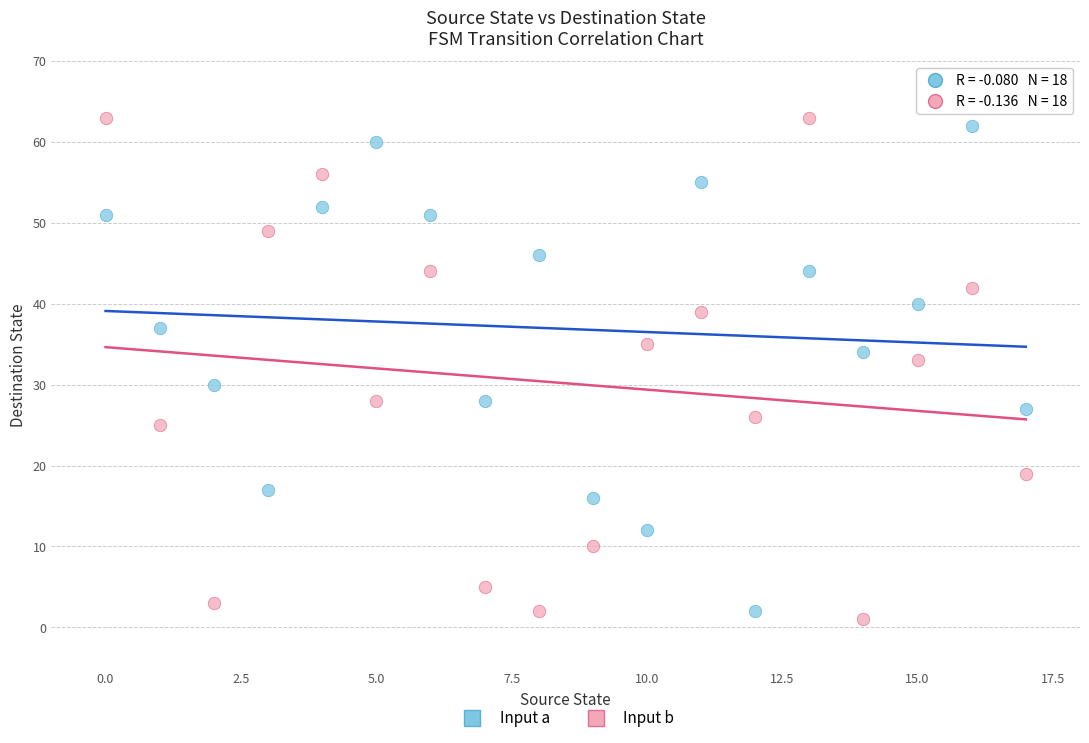

Which series contains the lowest Y value?

Input b